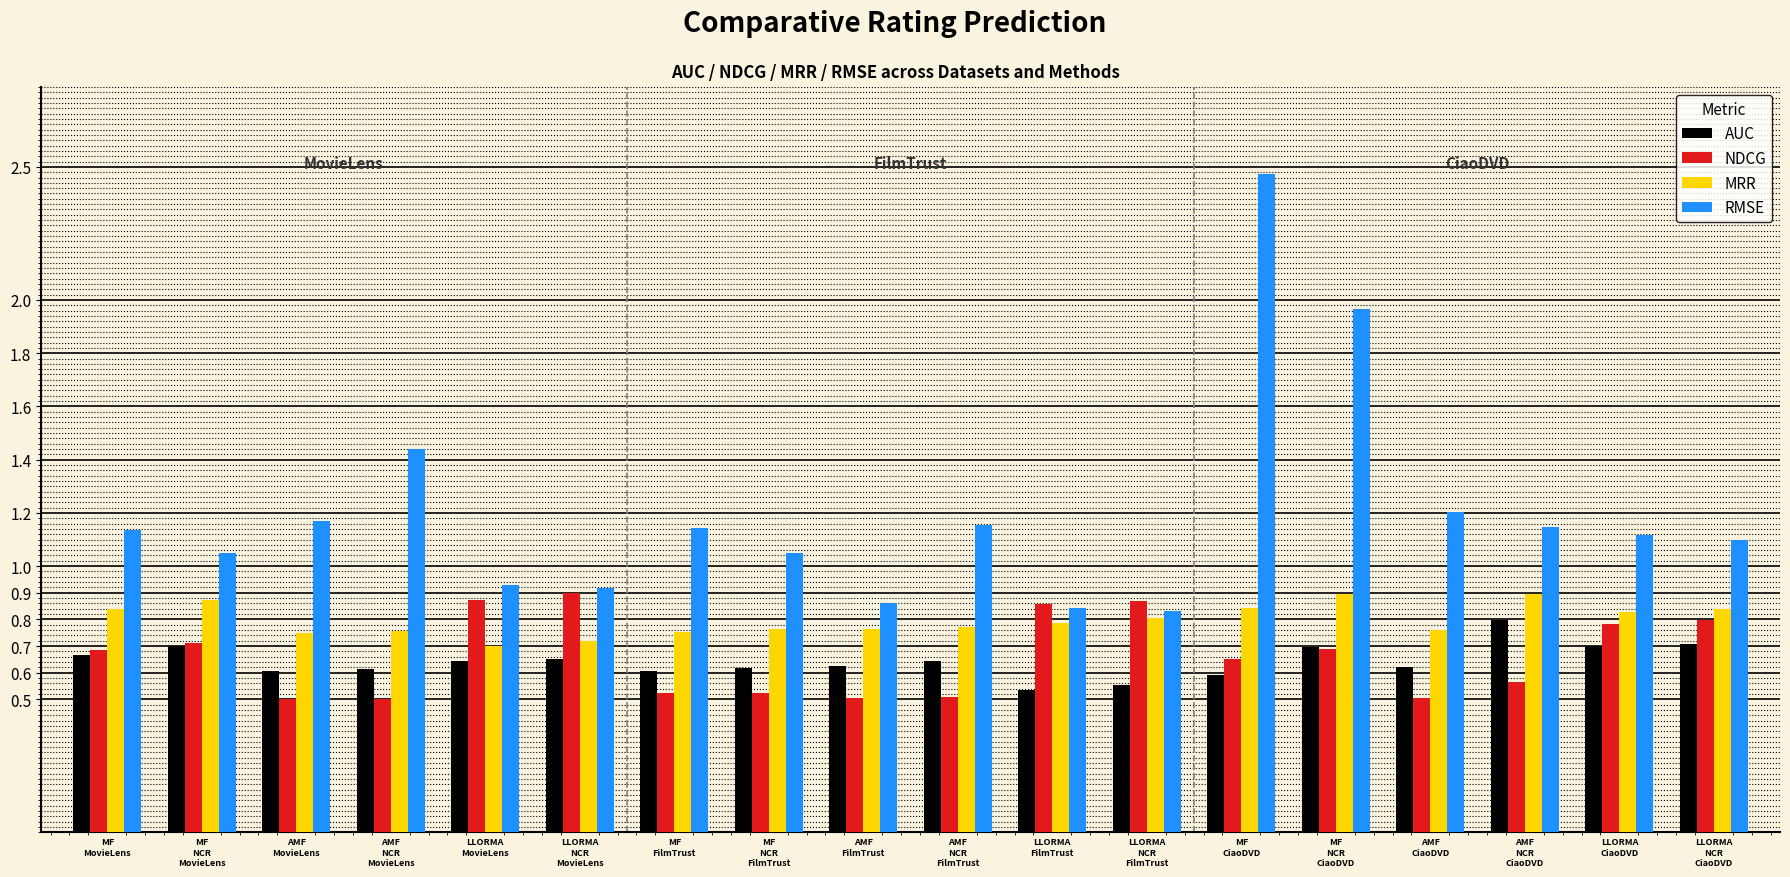

Count the number of categories in the chart.

18